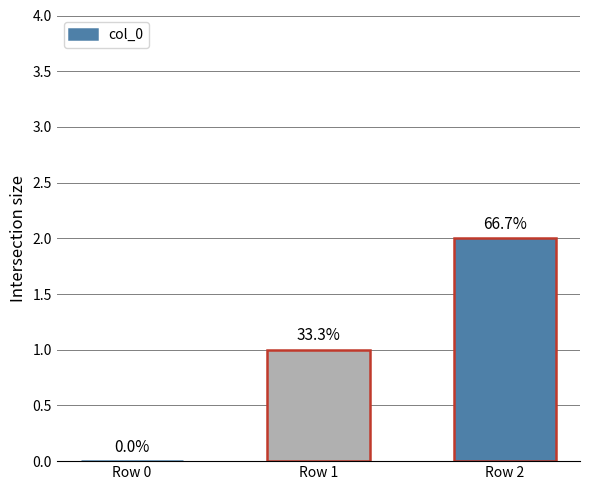

What is the sum of all values?

3